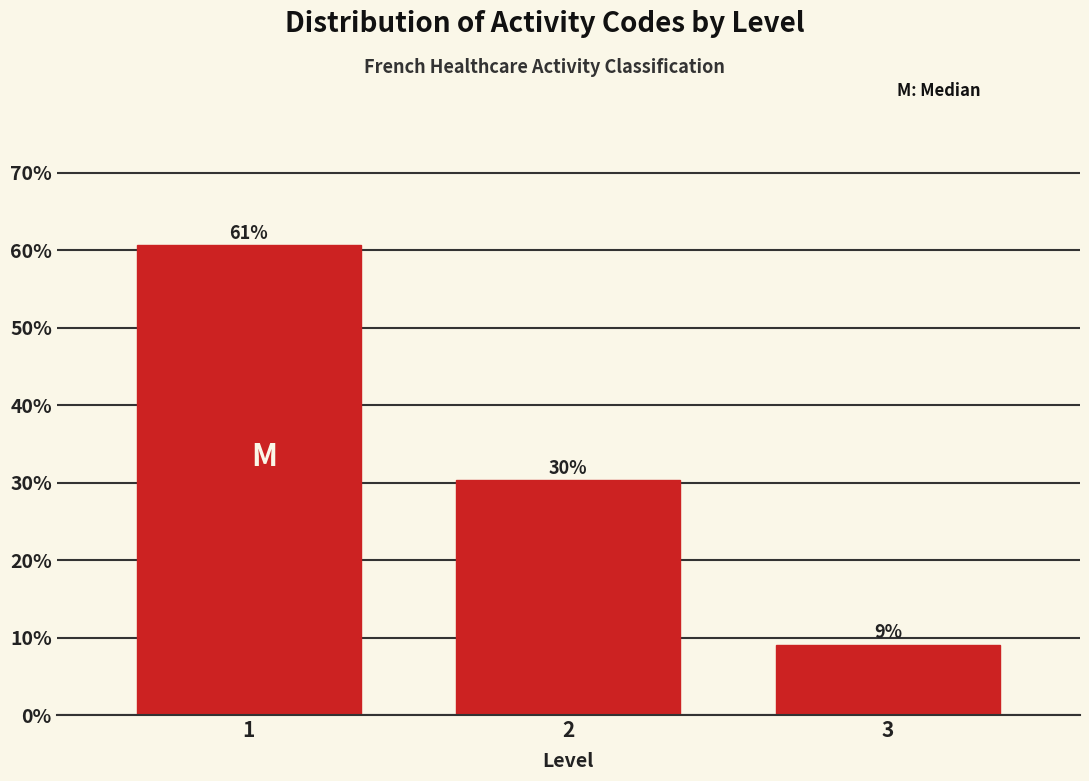

Are the bars horizontal?

No